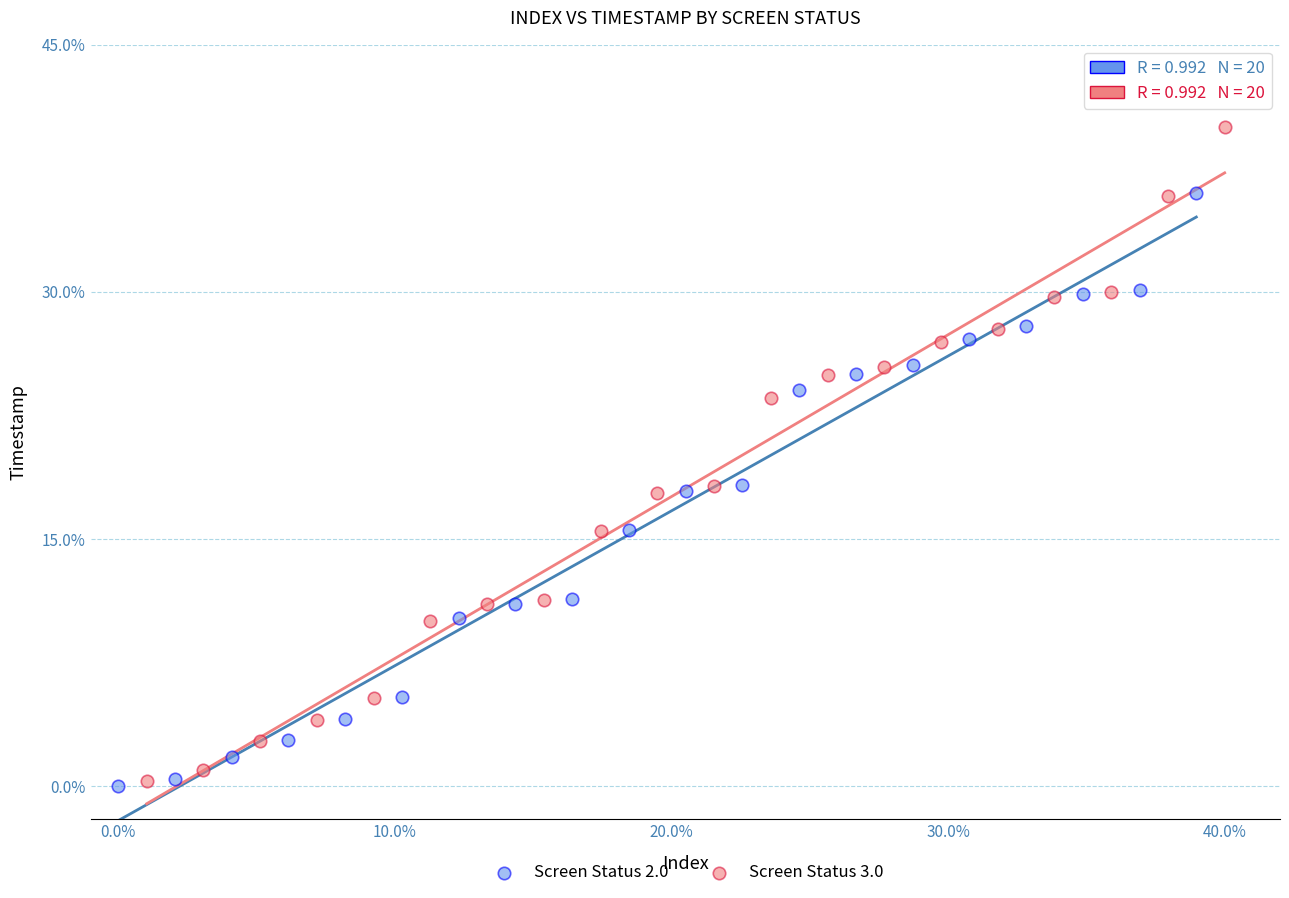

Which series has the largest Y range (max minus min)?

Screen Status 3.0